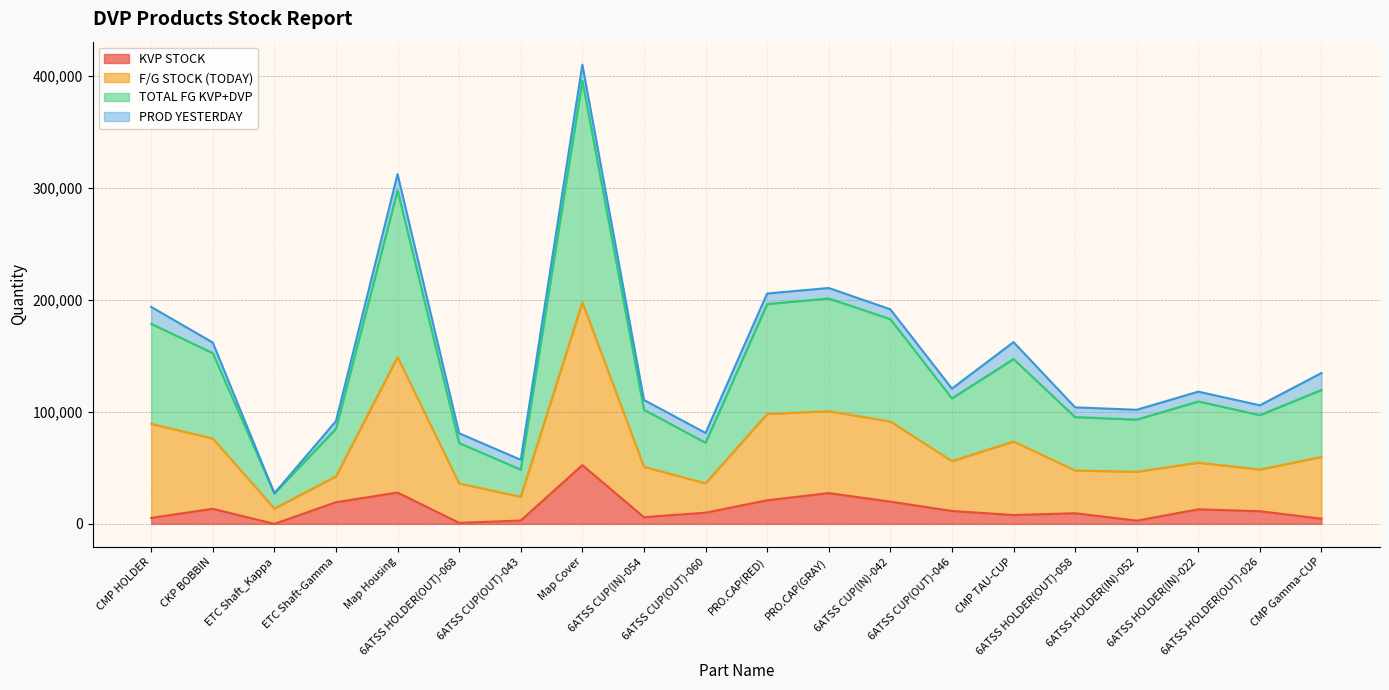

At which category does TOTAL FG KVP+DVP reach its first local valley?

ETC Shaft_Kappa